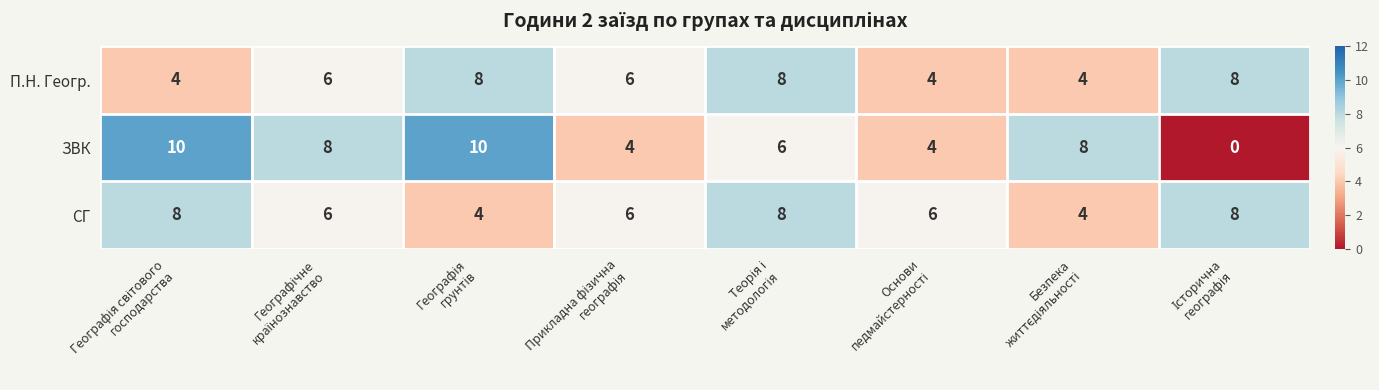

What is the sum of all СГ values?

50